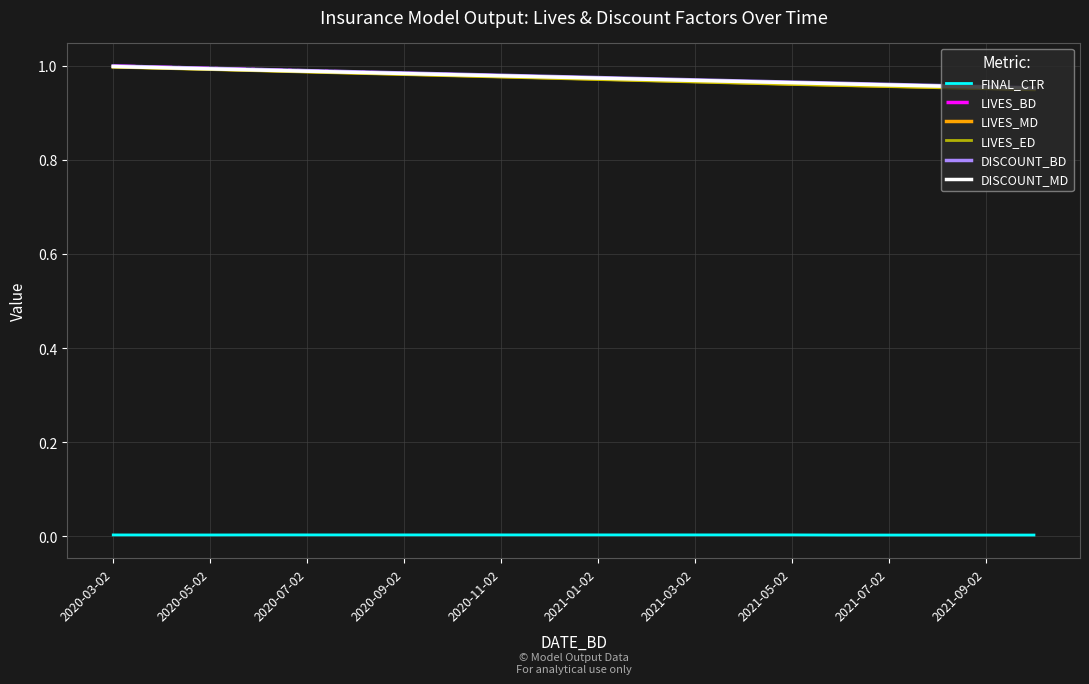

How many lines are shown in the chart?

6